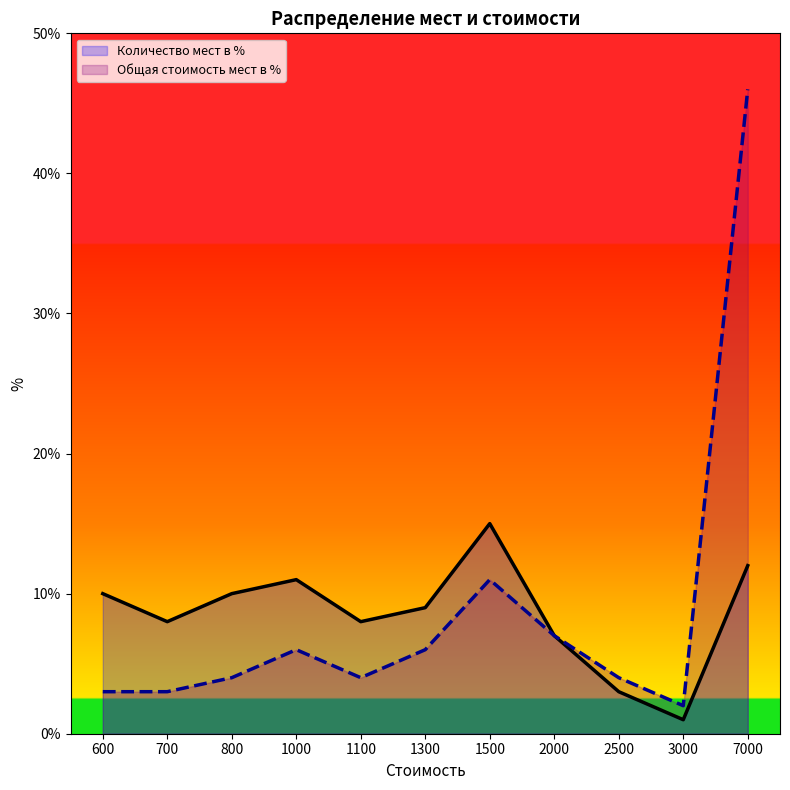

Does the chart have visible grid lines?

No